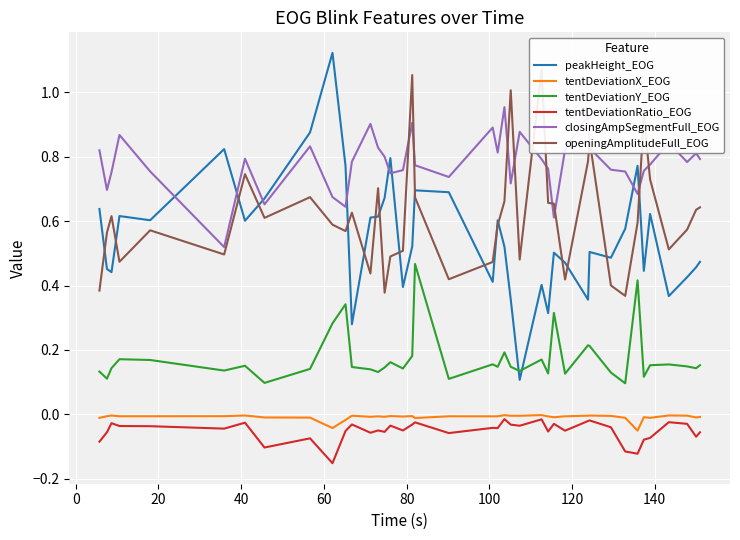

Count the number of data series in this chart.

6